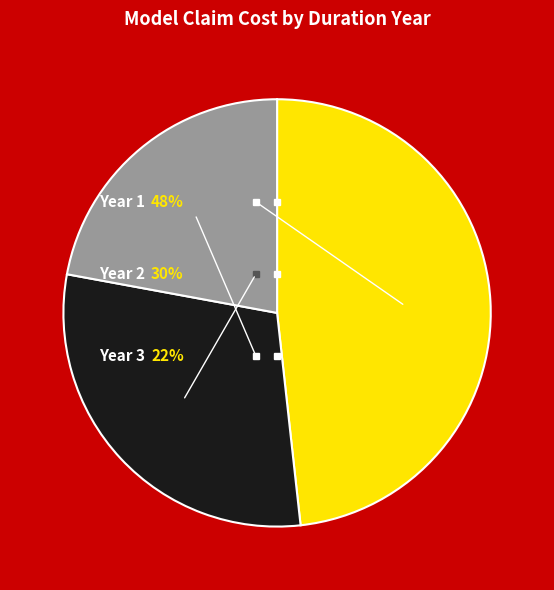

Does Year 1 represent more than half of the total?

No